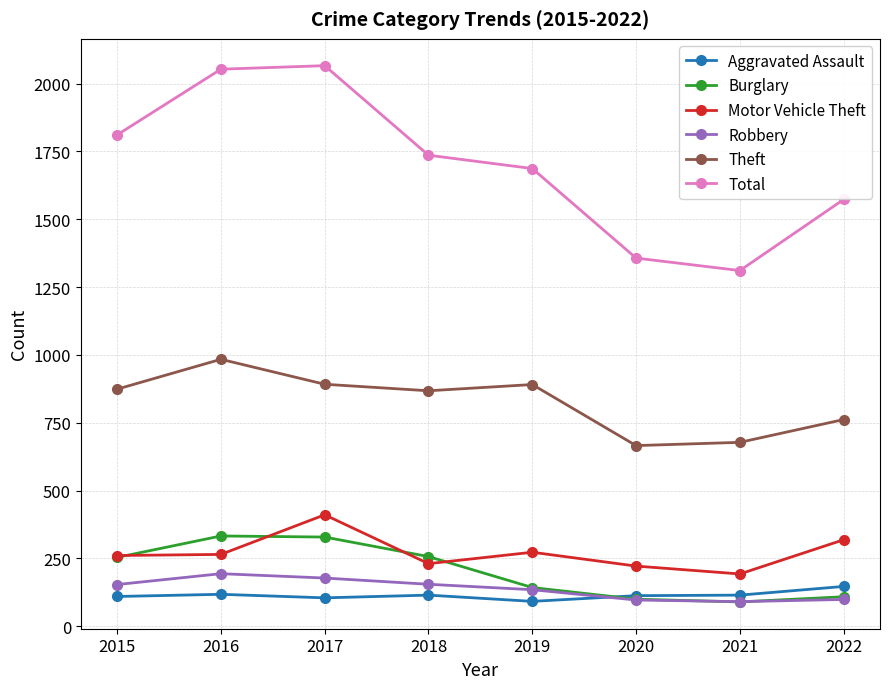

How many values in the Motor Vehicle Theft series are below 265?

4